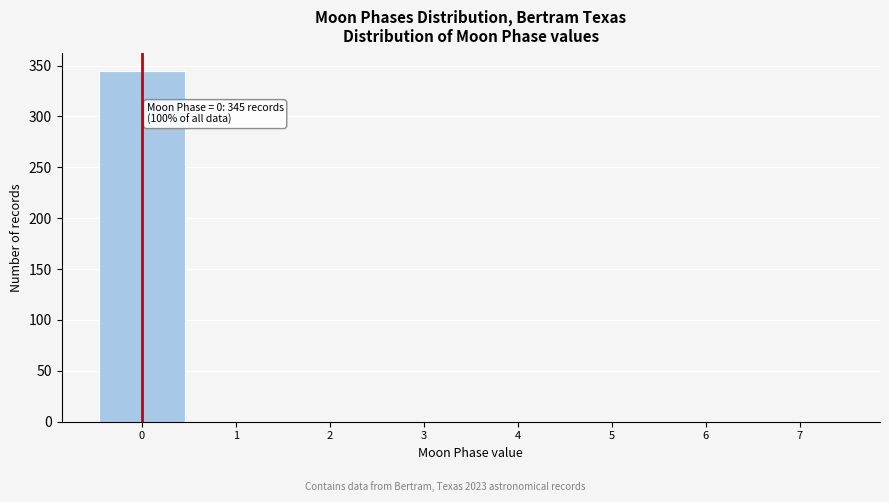

Over which range of the x-axis is the bar tallest?

-0.5 to 0.5